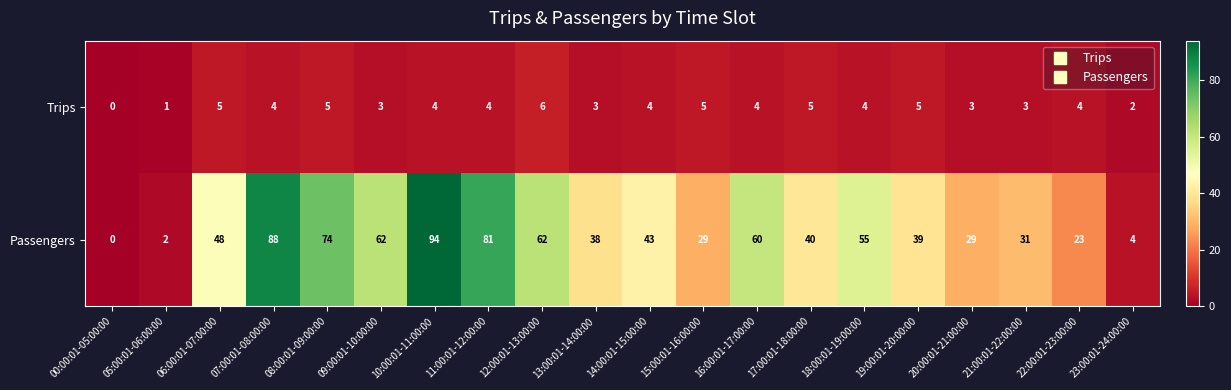

What is the difference between the second highest and minimum values in the Passengers series?

88